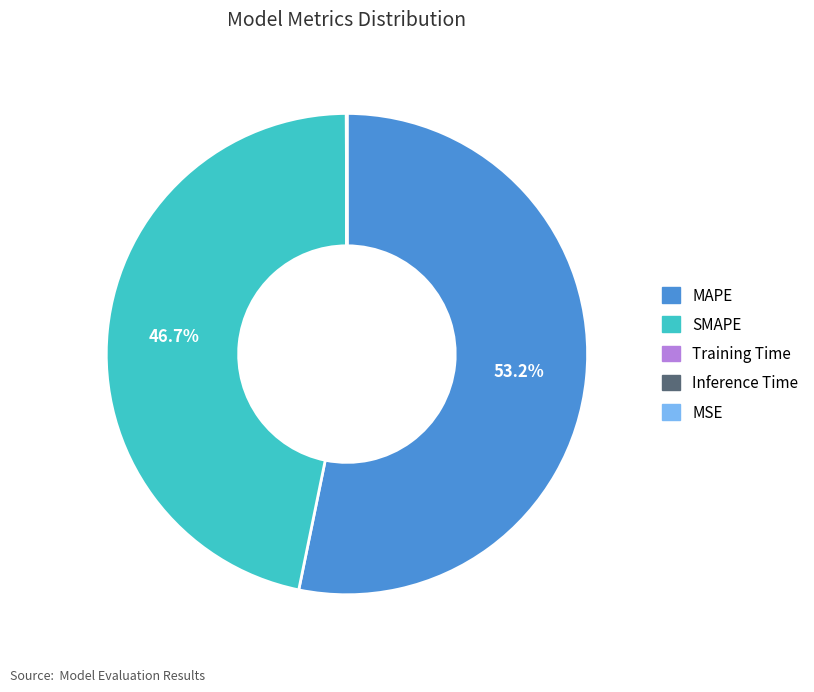

To the nearest percent, what percentage of the pie is MAPE?

53%